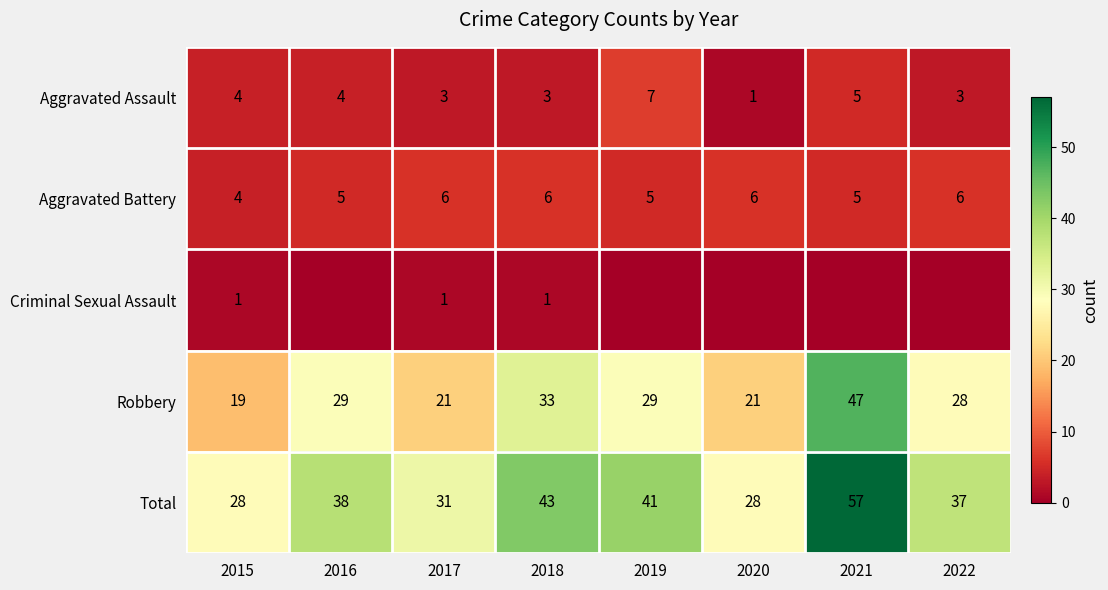

At which category is the sum across all series the highest?

2021